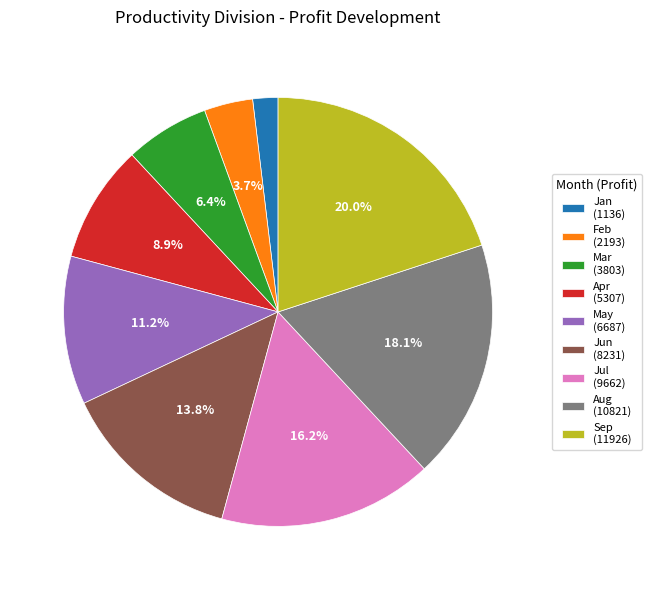

Combined, do Aug and Jul account for over 50%?

No